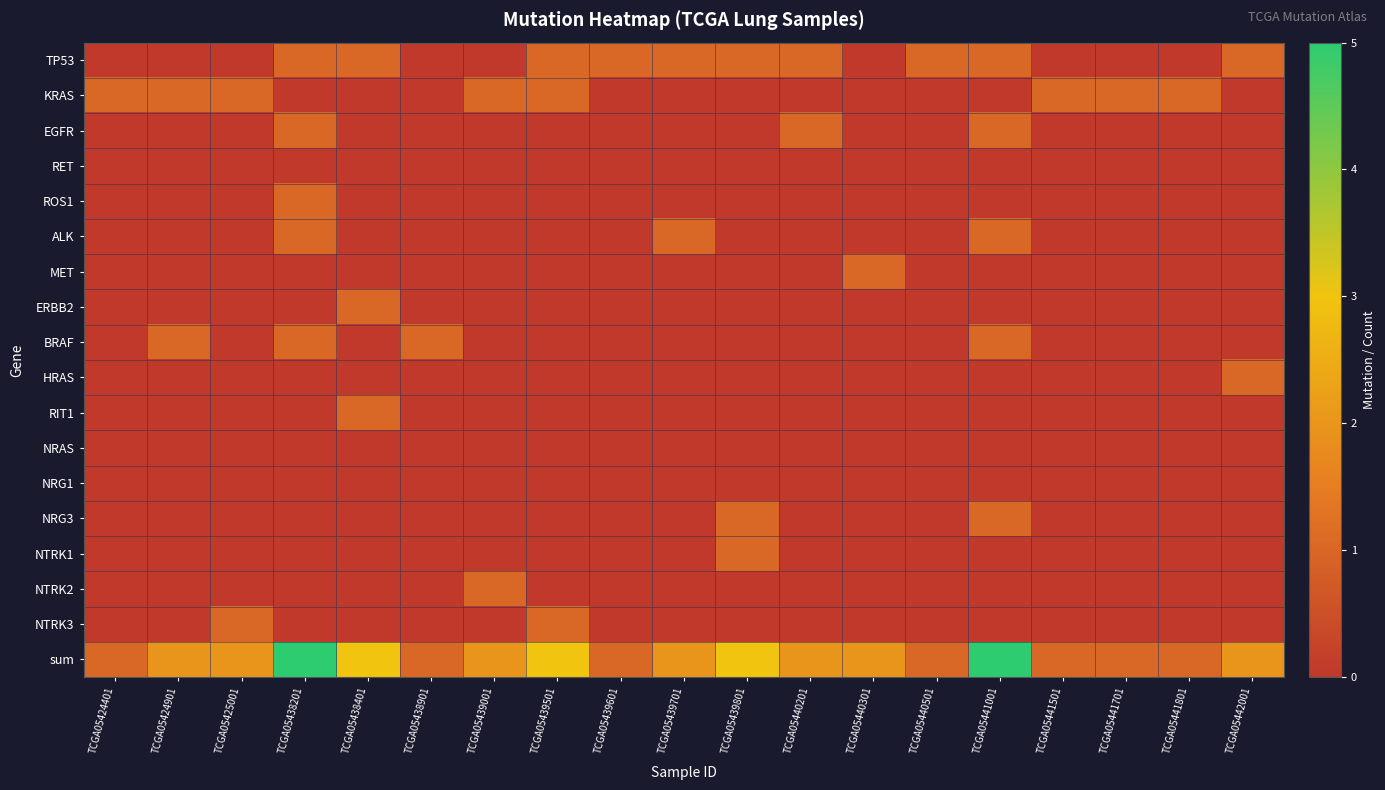

What is the maximum value shown in the chart?

5